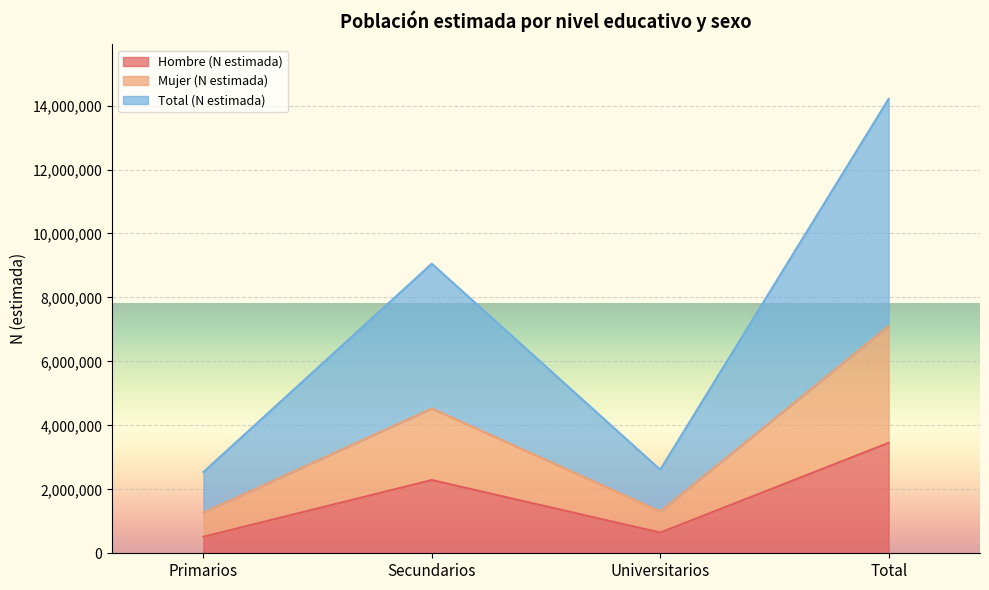

The Mujer (N estimada) series shows 21178475 at Total. True or false?

False